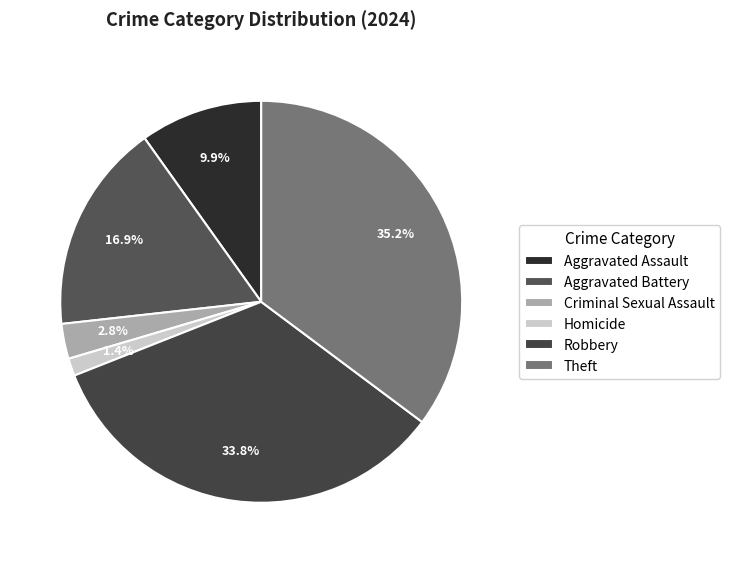

Which category has the biggest portion of the pie?

Theft